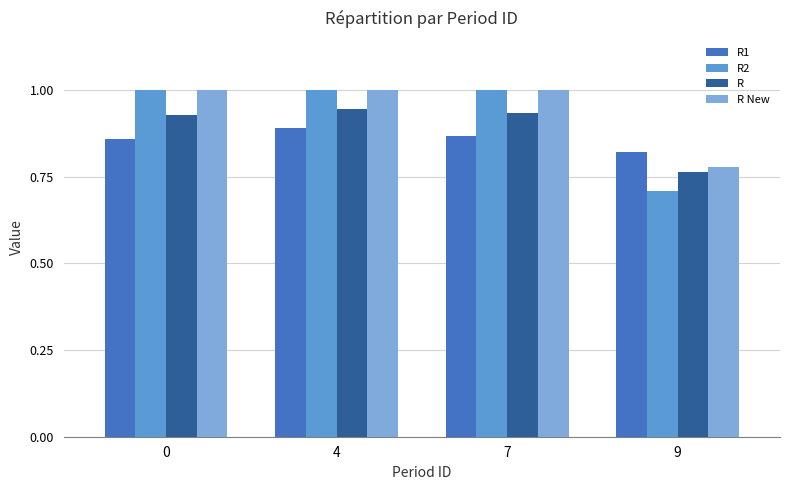

At how many categories does at least one series exceed 0?

4